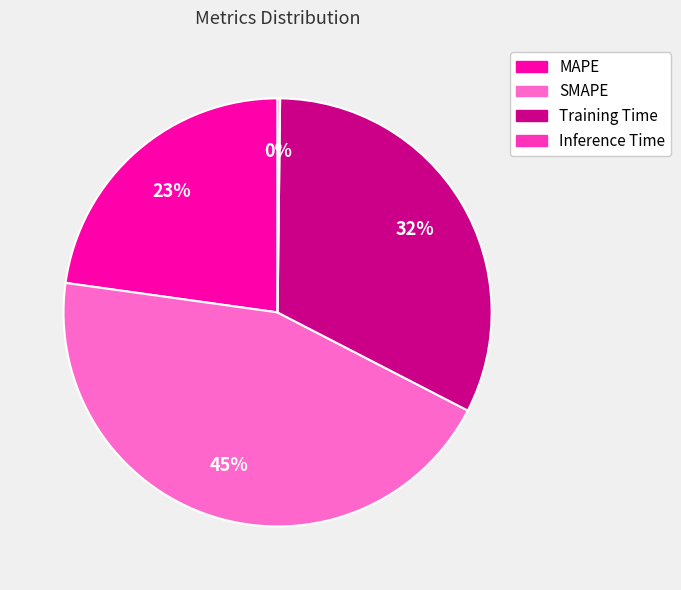

Do SMAPE and MAPE together represent more than half of the pie?

Yes